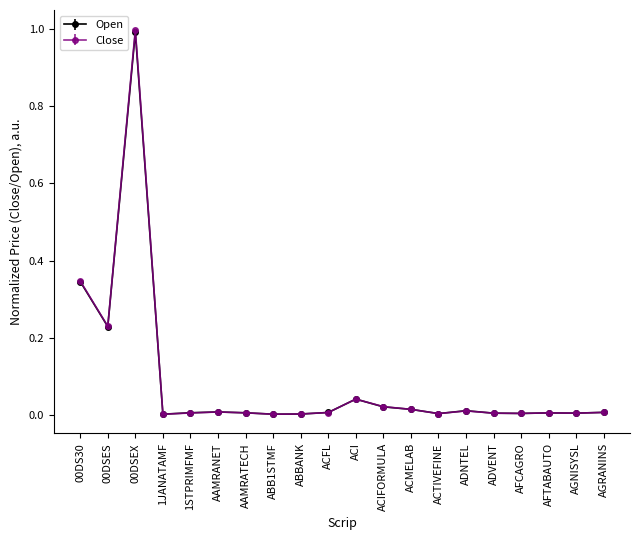

What is the label of the 7th point from the right?

ACTIVEFINE